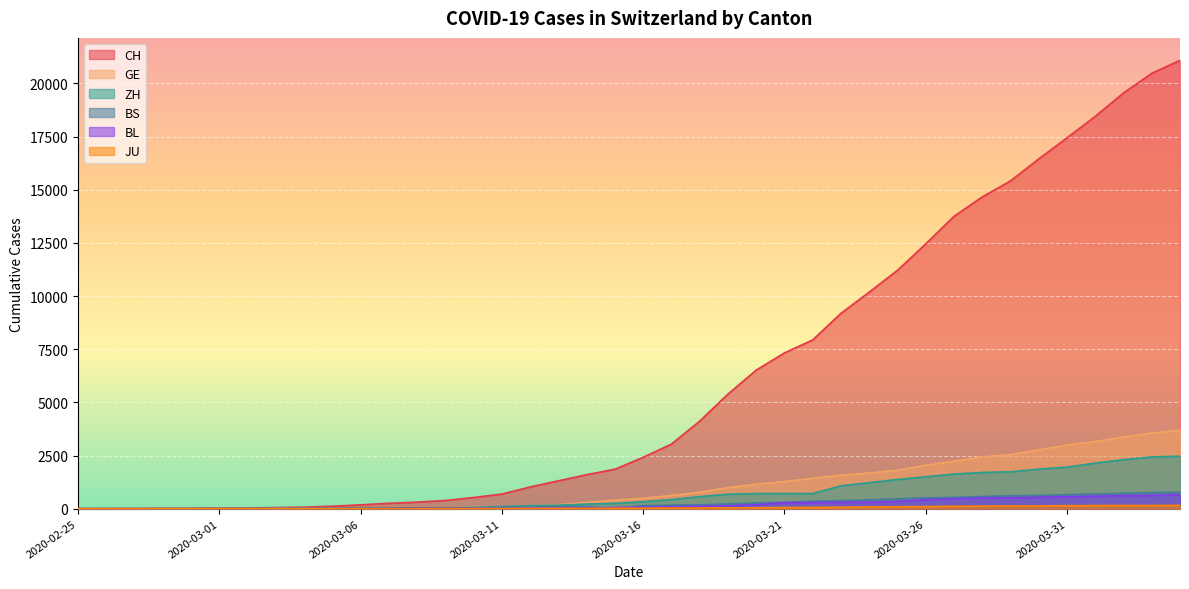

At how many categories does at least one series exceed 18149?

4